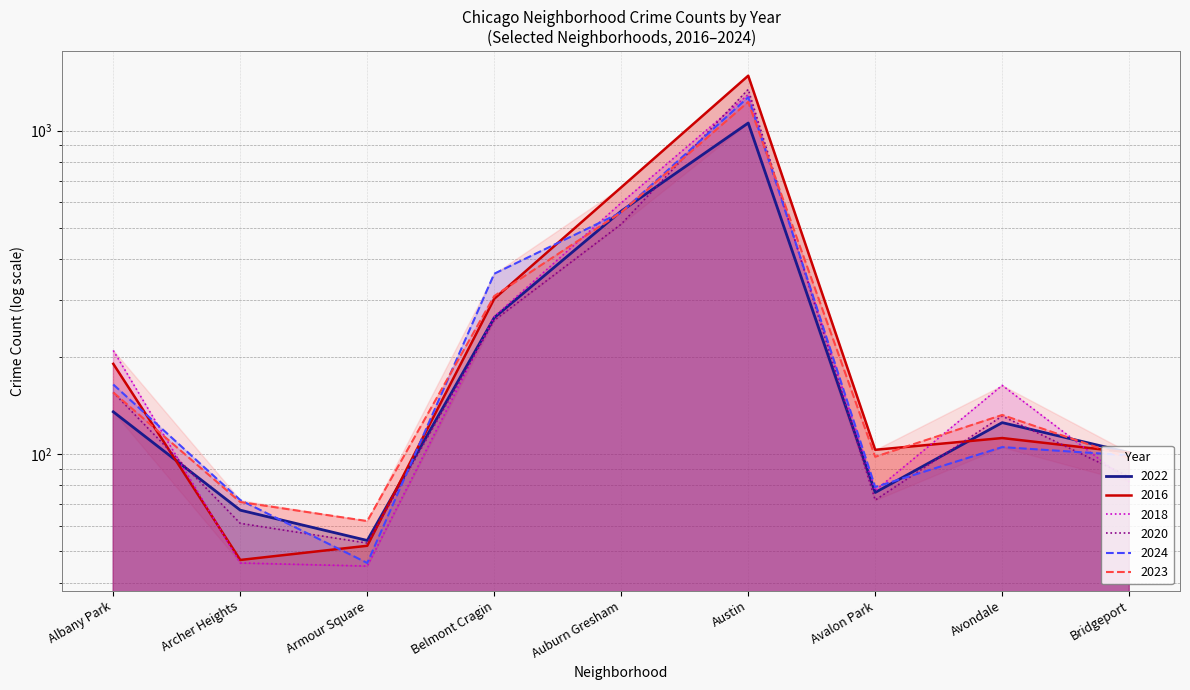

Which series has the widest spread of values?

2016